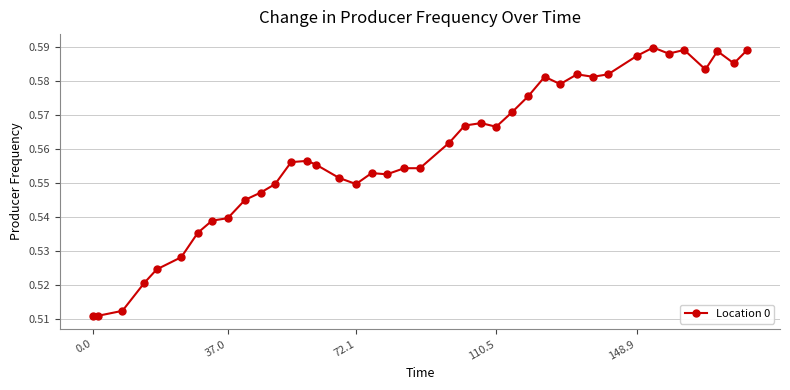

Count the values in the range 0 to 1.

40